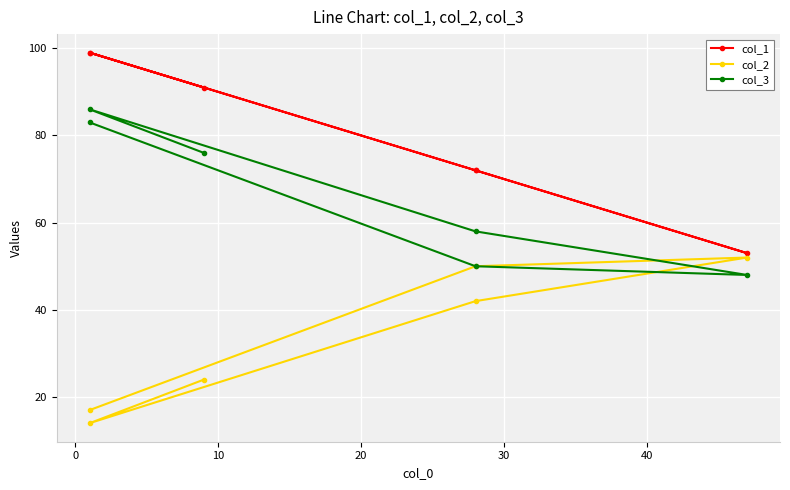

Where is col_2 nearest to the value 33?

20